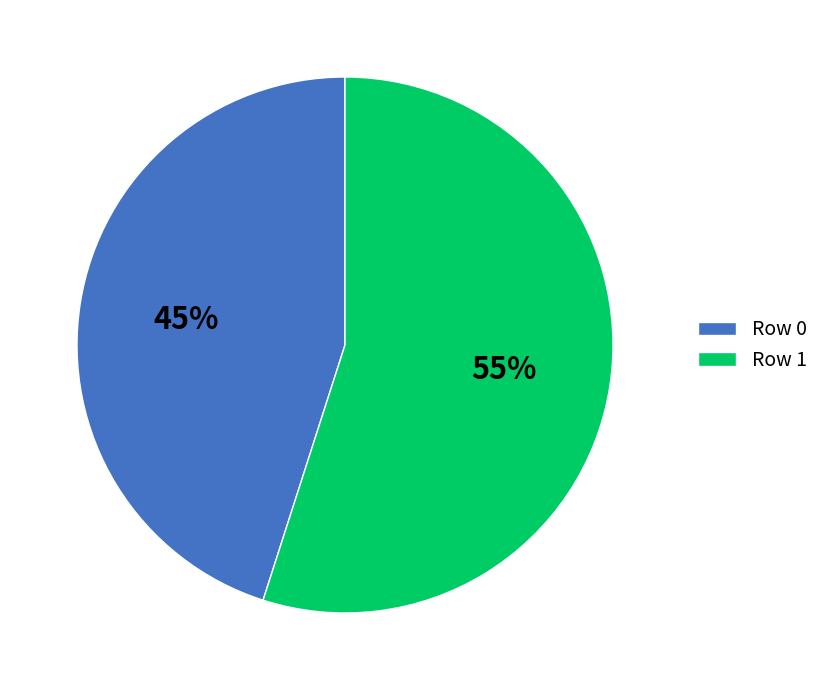

Combined, do Row 0 and Row 1 account for over 50%?

Yes